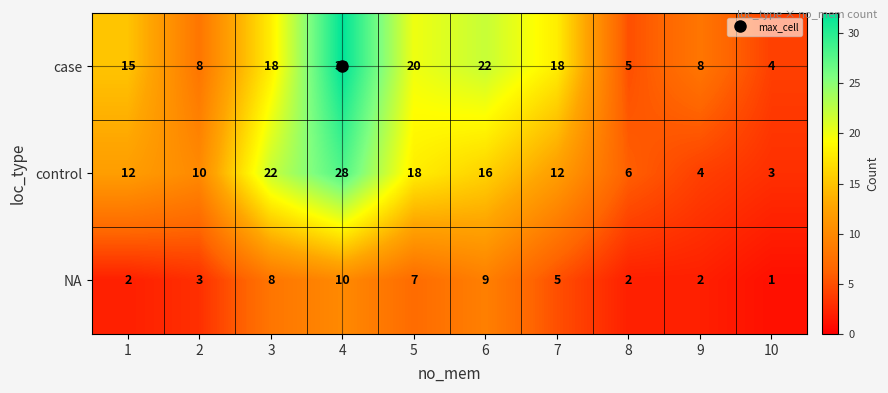

What is the sum of all case values?

150